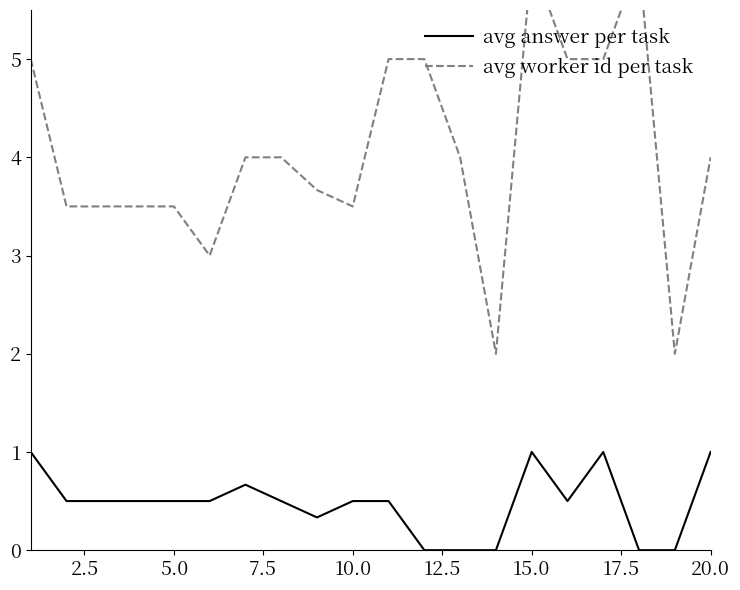

What is the highest value of the avg answer per task series?

1.0